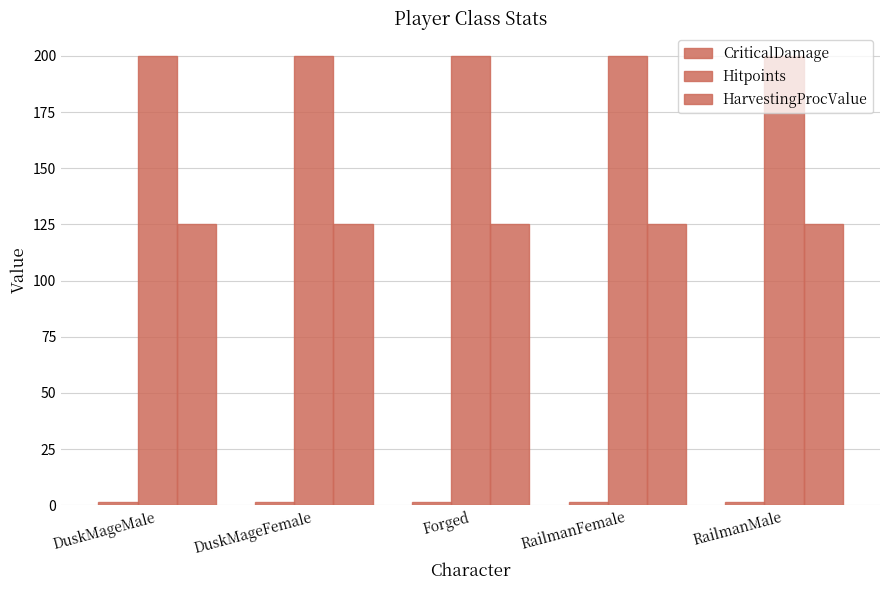

Does the chart contain stacked bars?

No